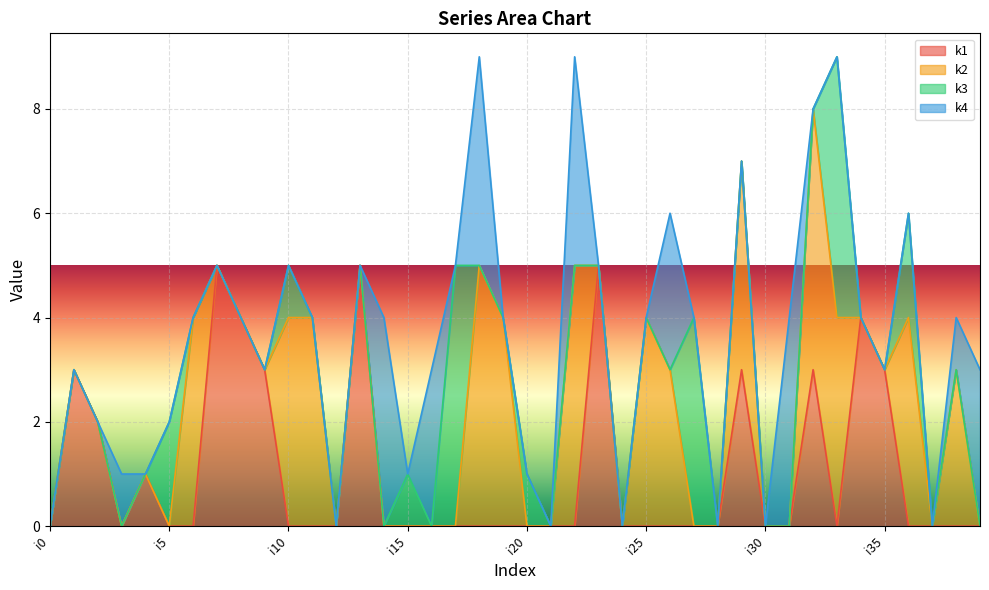

What is the total value across all series at i25?

4